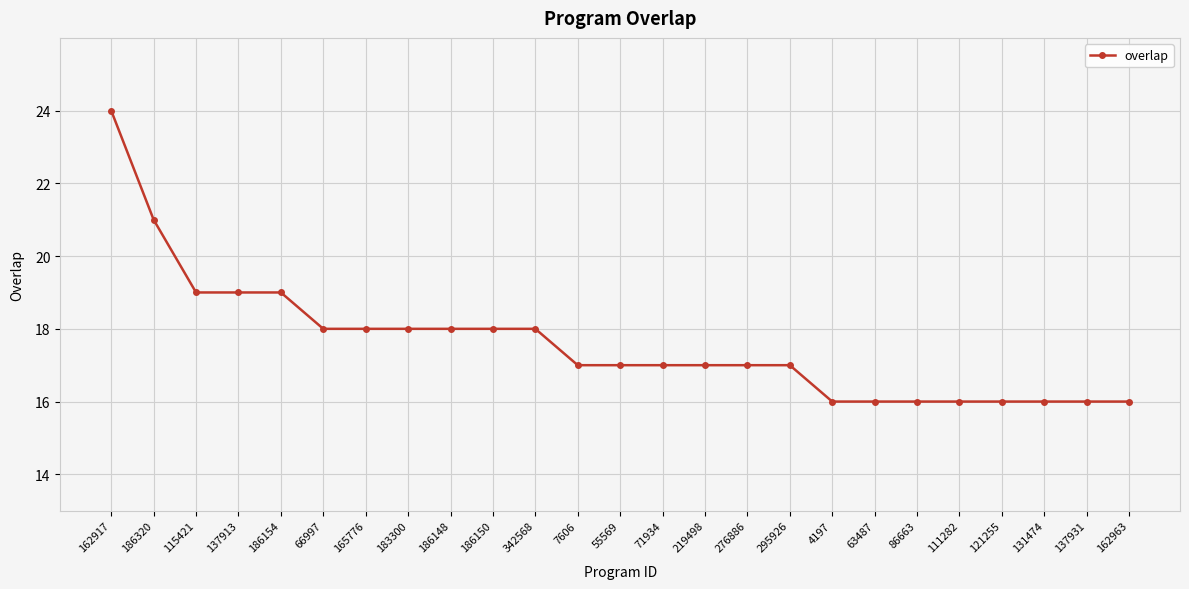

What is the sum of all values?

440